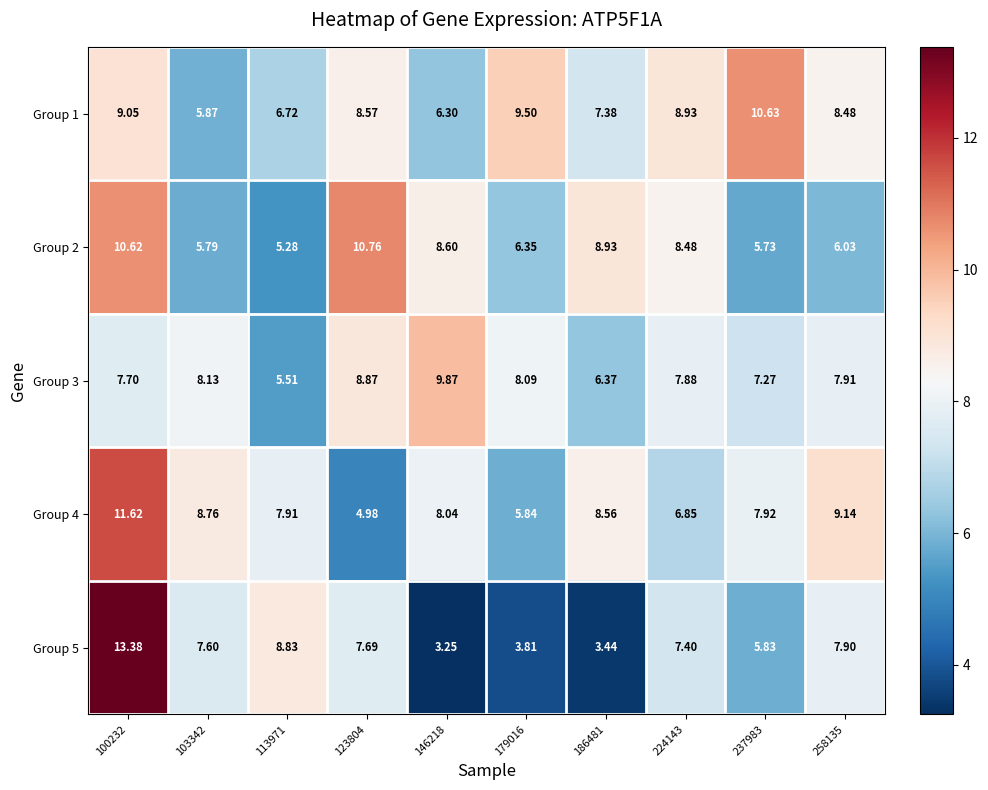

Is the value of Group 2 at 146218 greater than the value of Group 5 at 100232?

No